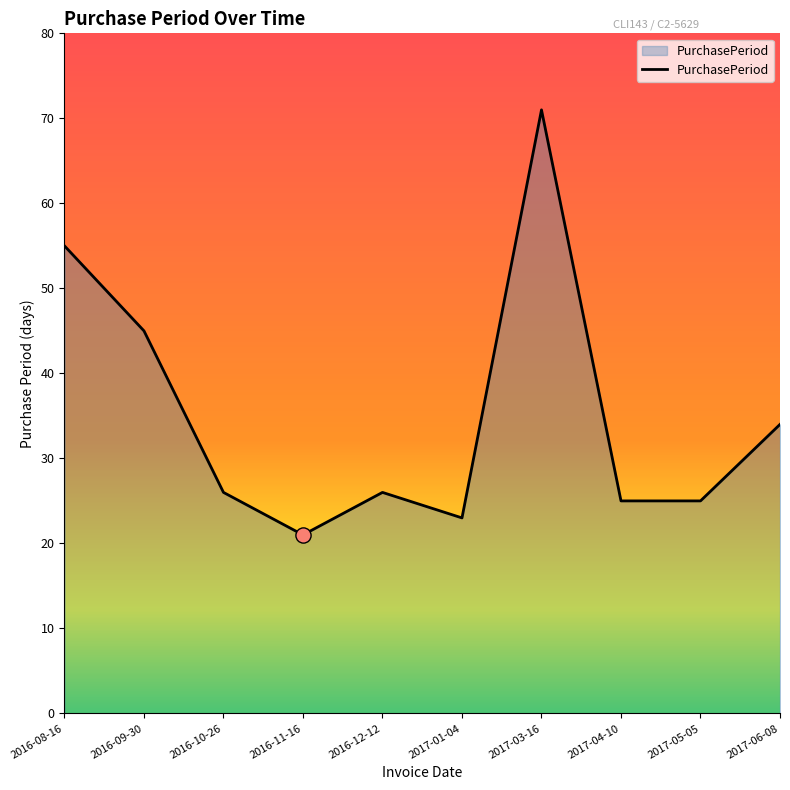

Between 2017-03-16 and 2016-11-16, which is larger?

2017-03-16